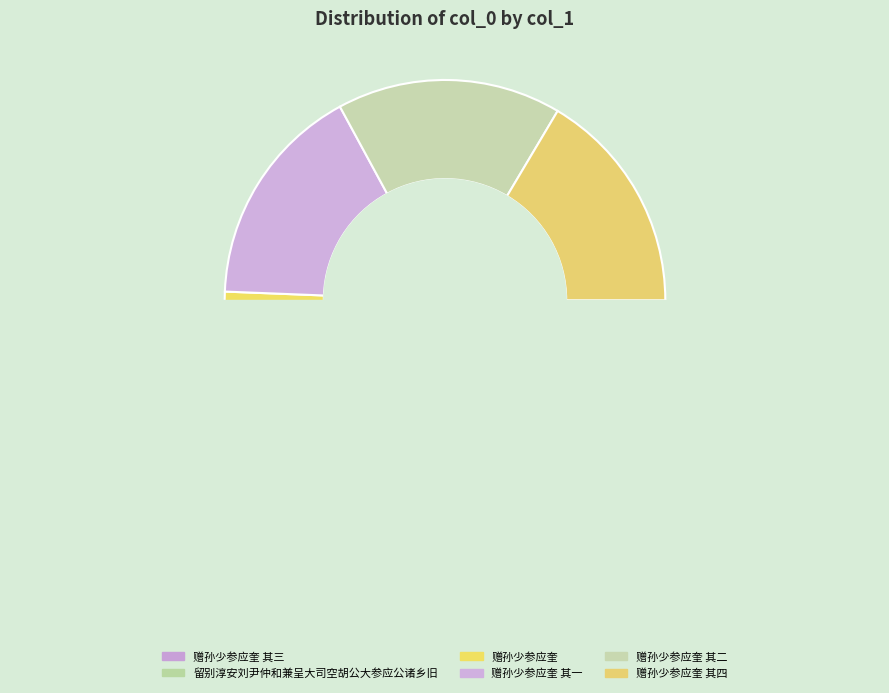

Count the number of slices in the pie.

6